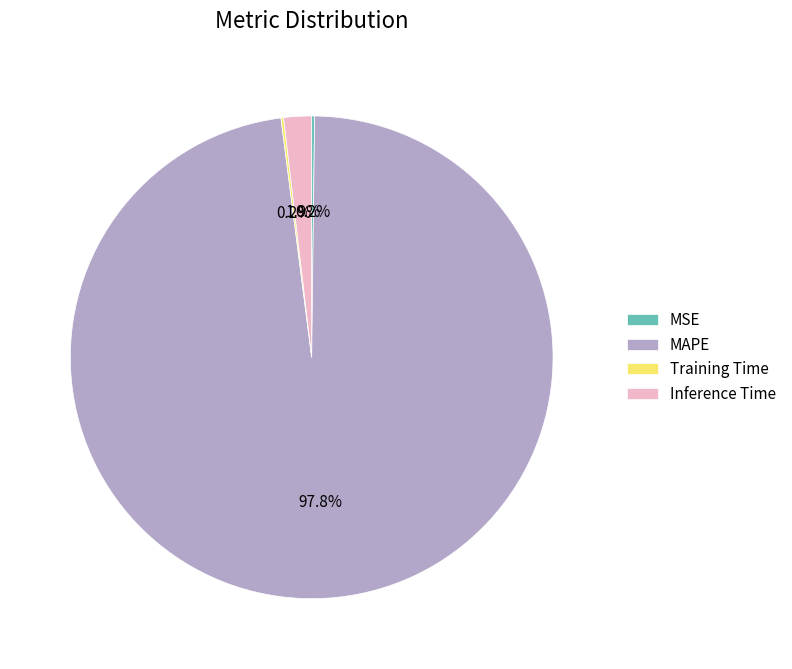

Is MAPE the majority of the pie?

Yes